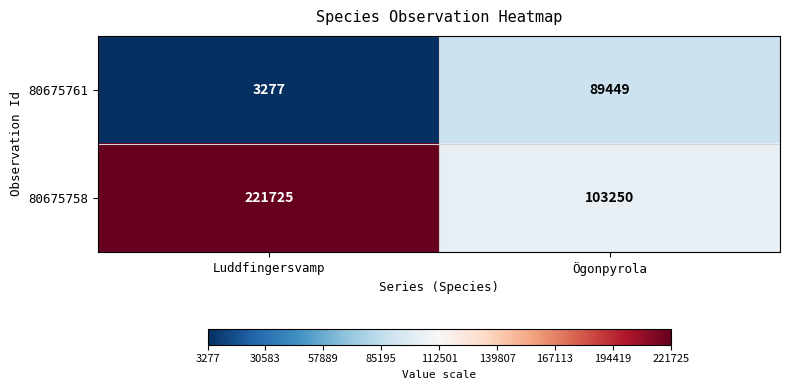

What is the smallest value displayed?

3277